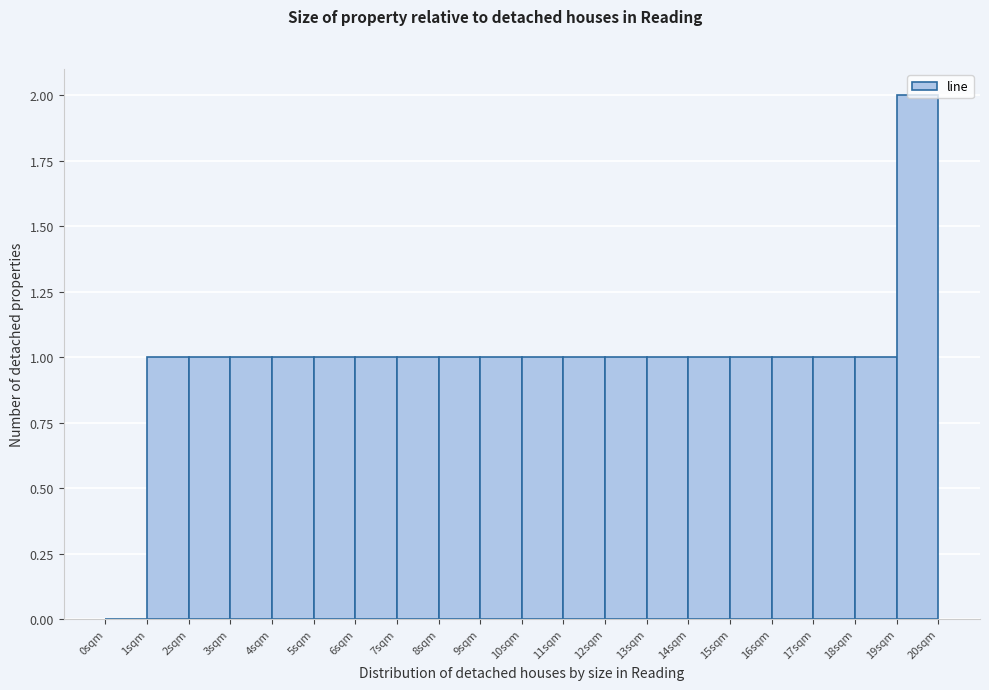

What is the height of the bar covering 5 to 6 on the x-axis? The values are not printed on the chart, so give them approximately, as read against the axis.

1